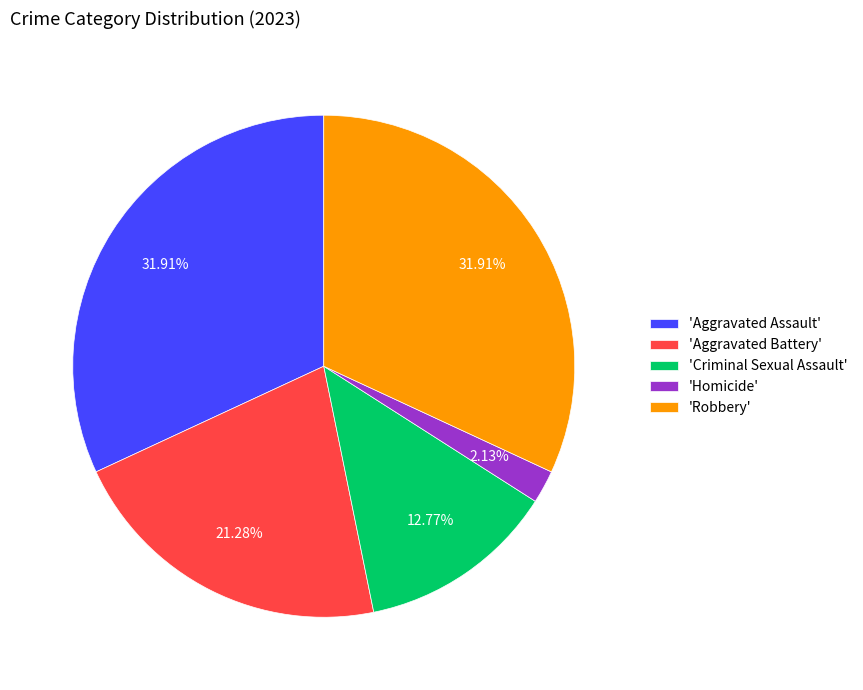

Count the number of slices in the pie.

5